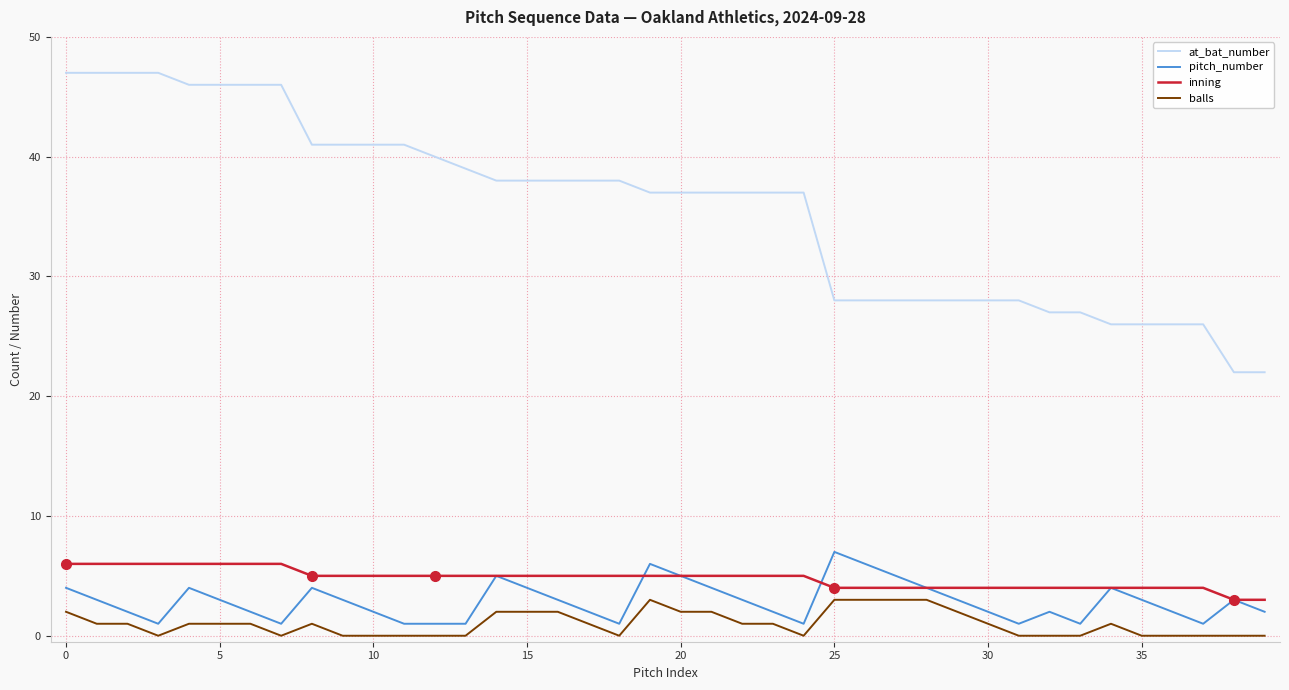

What is the minimum value for at_bat_number?

22